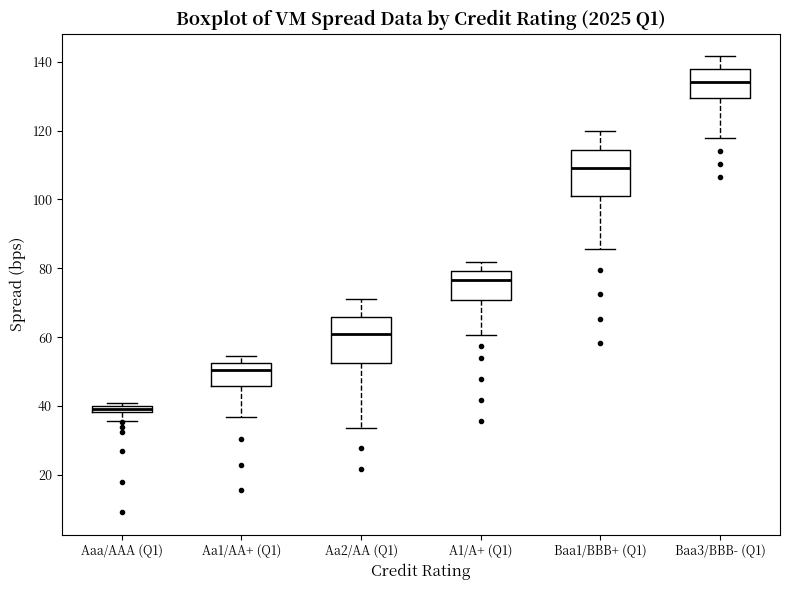

Where is the upper edge of the box for Baa3/BBB- (Q1) on the y-axis? The values are not printed on the chart, so give them approximately, as read against the axis.

138